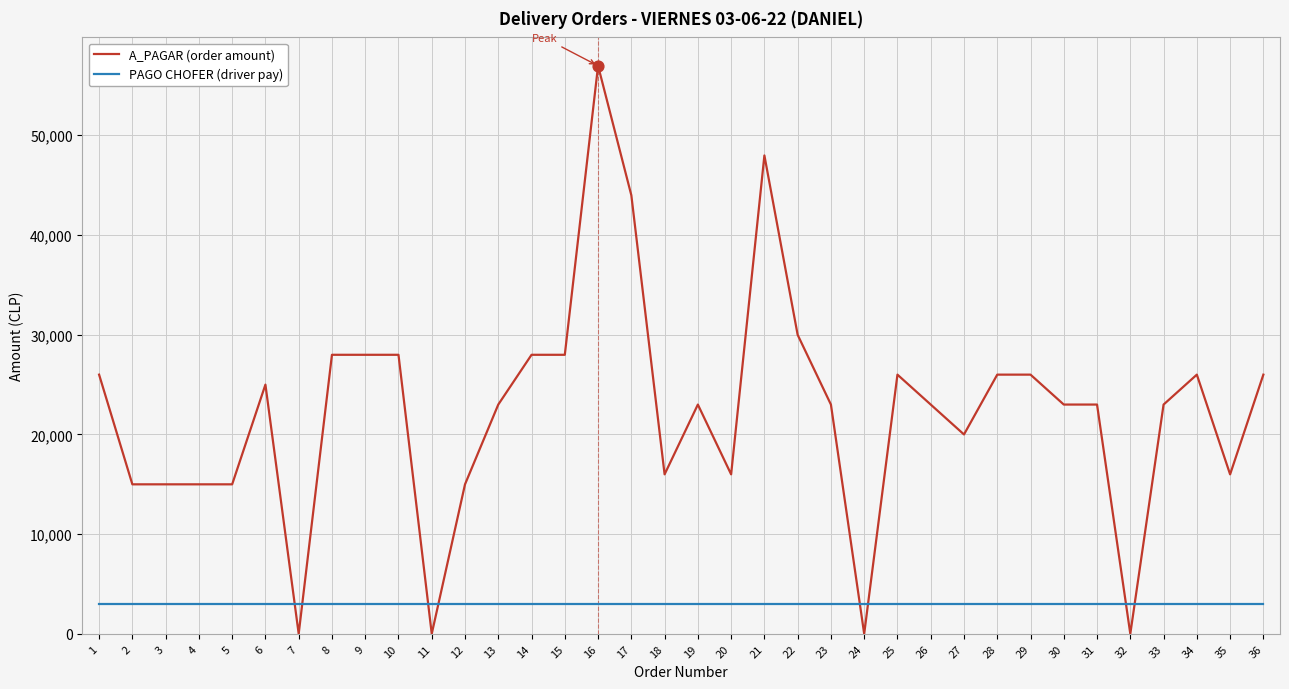

At how many categories does at least one series exceed 9128?

32